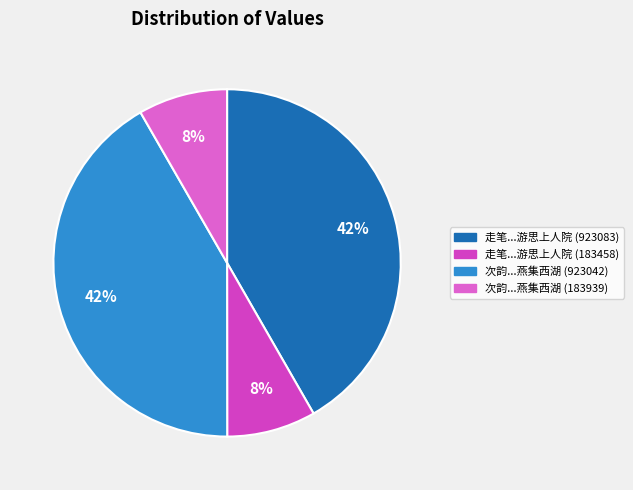

Is there a majority slice in this chart?

No